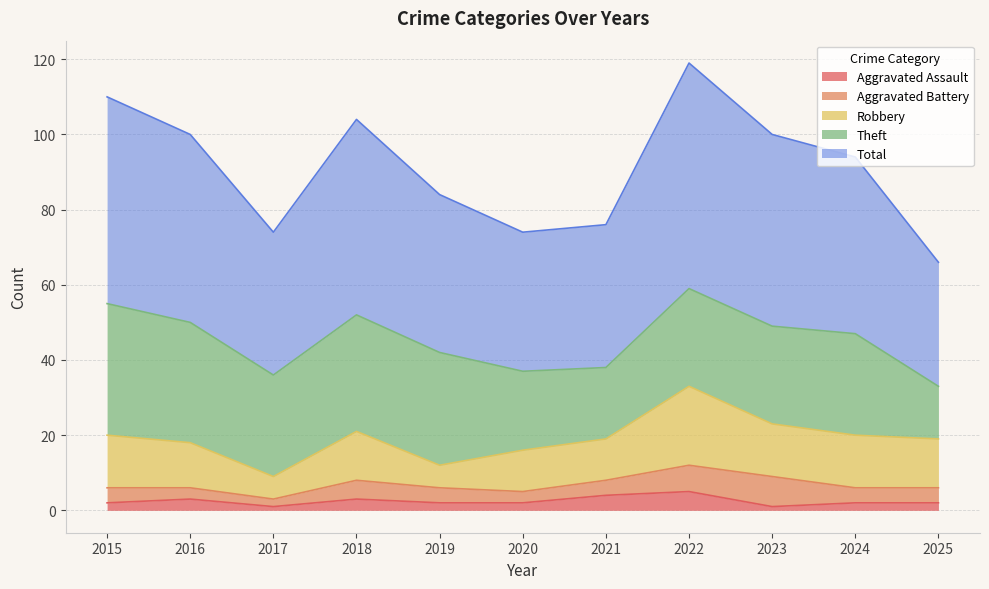

True or false: Aggravated Assault and Aggravated Battery intersect in this chart.

False